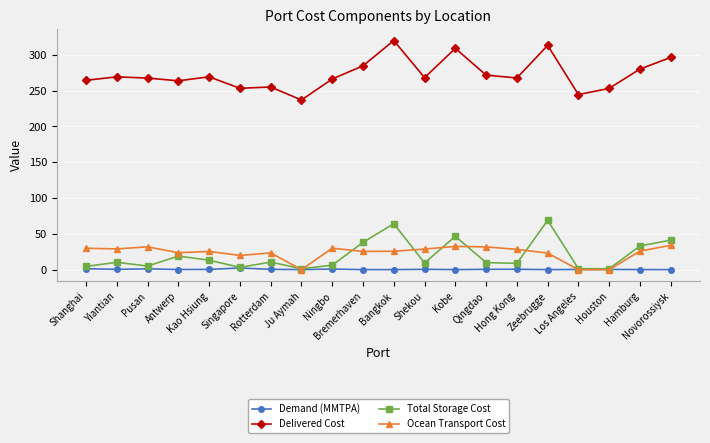

True or false: Total Storage Cost has a value of 91.2 at Zeebrugge.

False